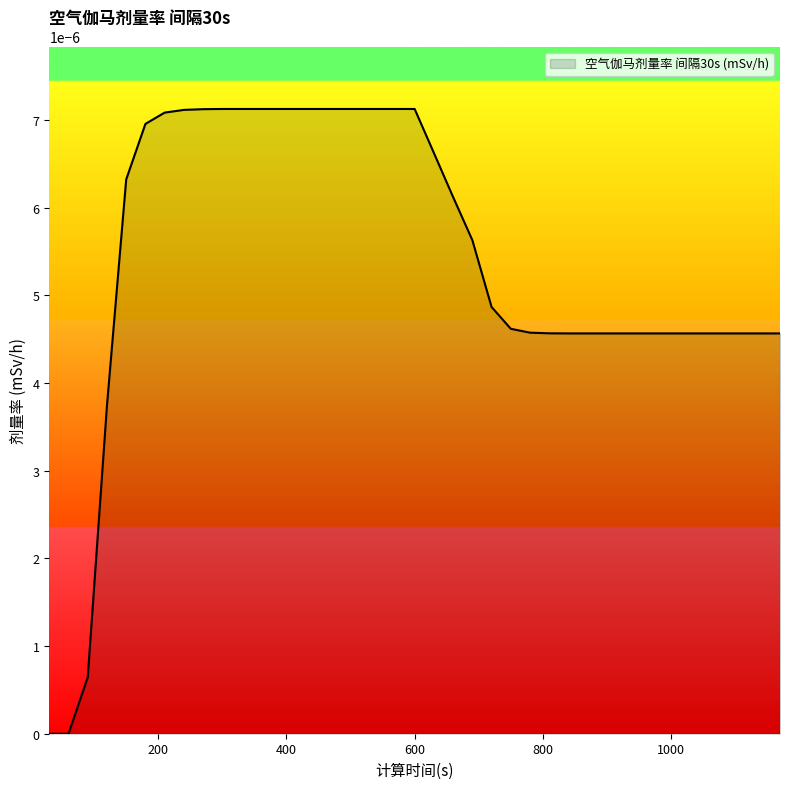

Does the chart display data point markers on the line(s)?

No